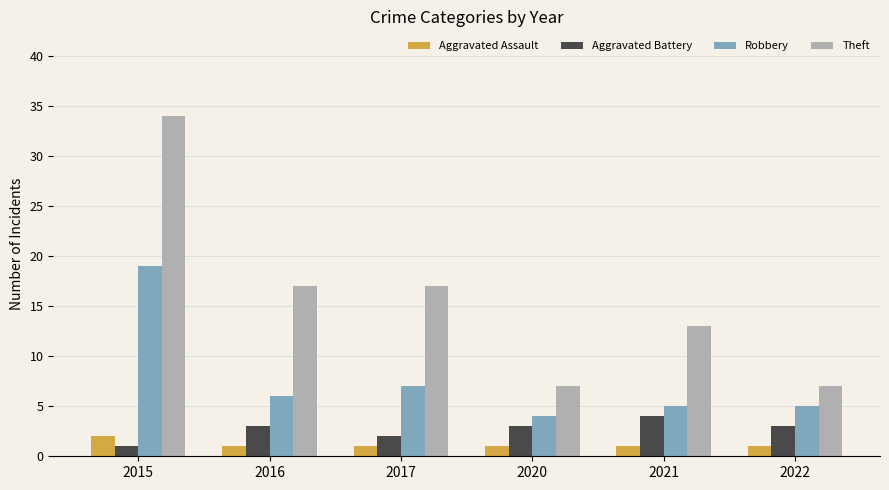

What is the maximum value for Aggravated Battery?

4